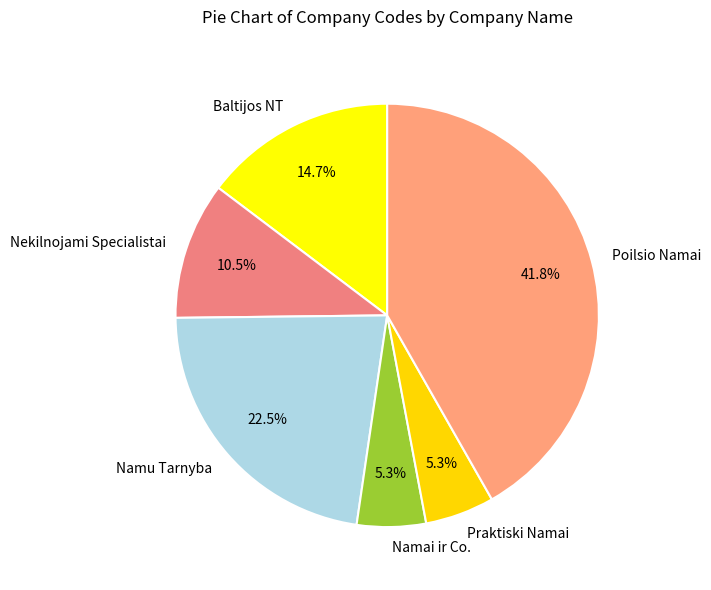

Count the number of slices in the pie.

6